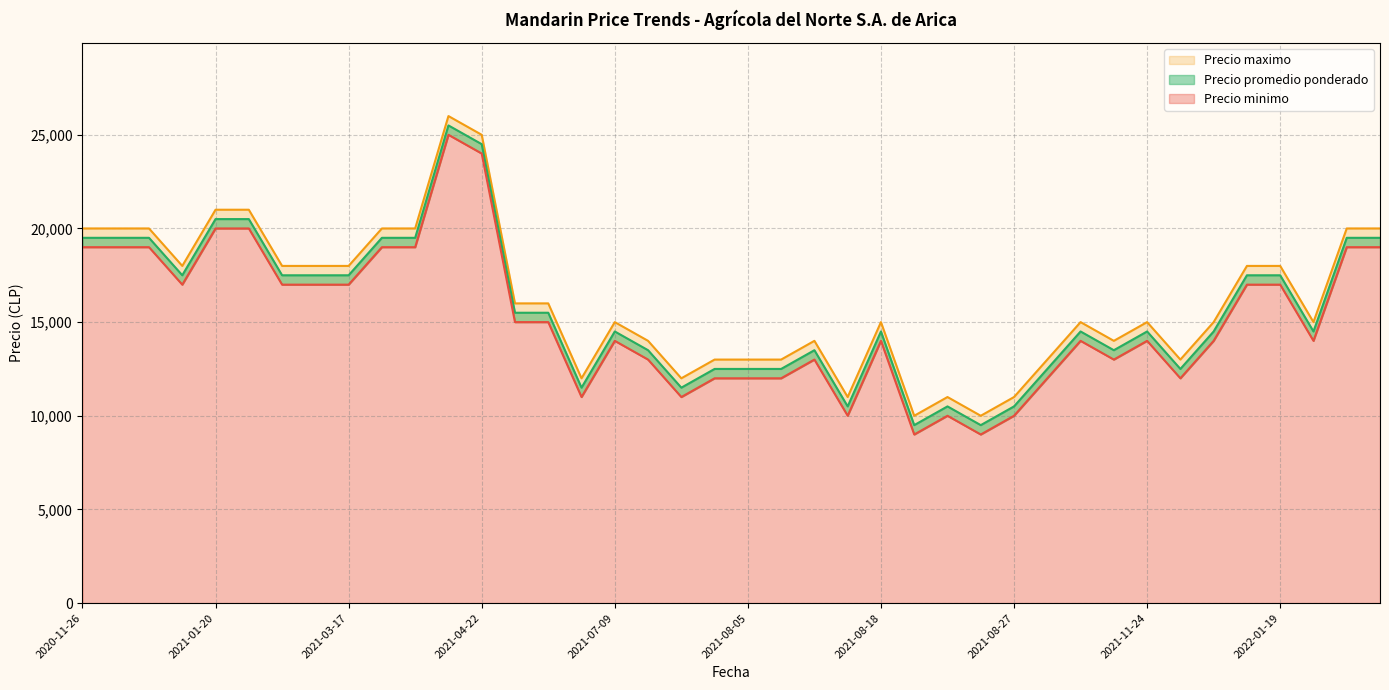

True or false: Precio promedio ponderado and Precio maximo intersect in this chart.

False